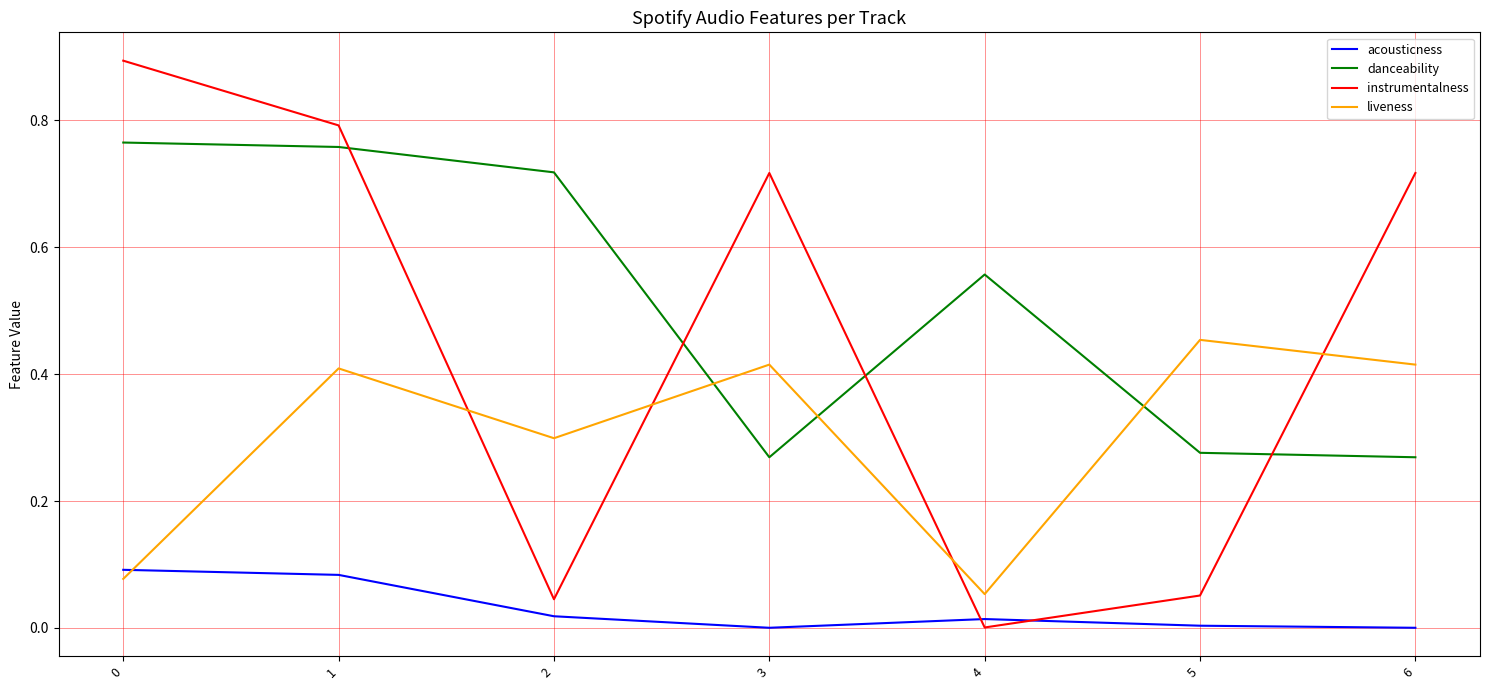

What are all the series names shown in the legend?

acousticness, danceability, instrumentalness, liveness